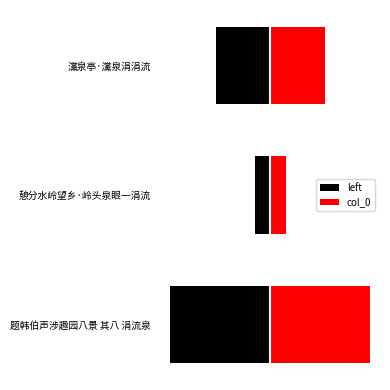

Is it true that col_0 equals 92590 at 憩分水岭望乡·岭头泉眼一涓流?

True